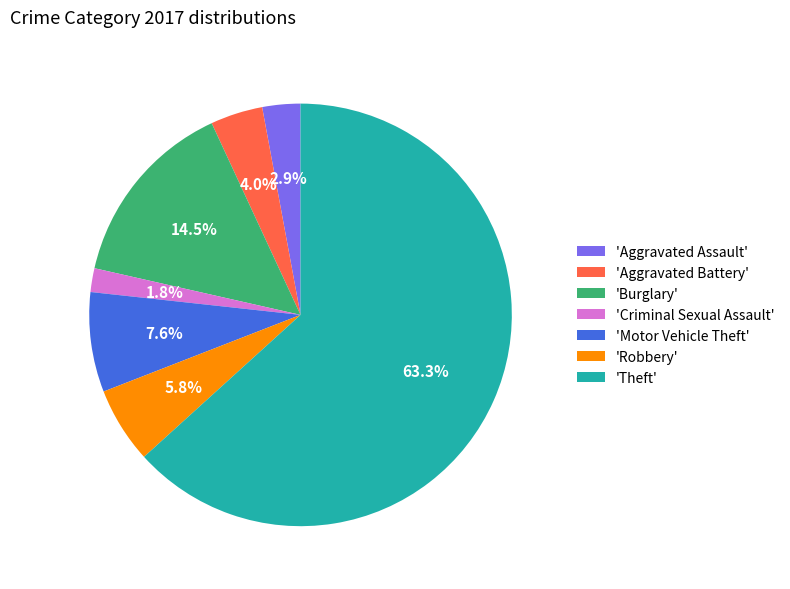

Between 'Burglary' and 'Aggravated Battery', which is larger?

'Burglary'